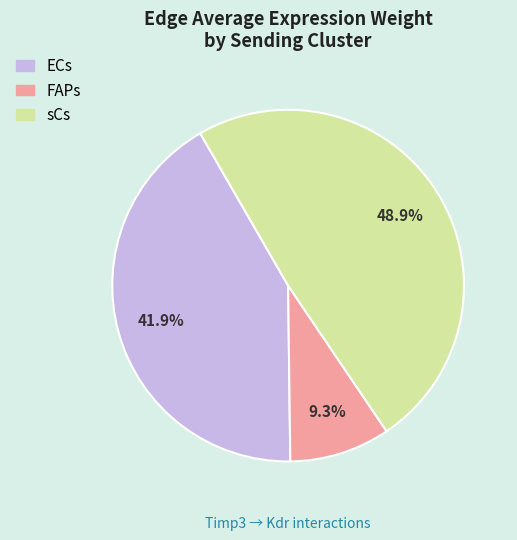

Rank the categories by value from lowest to highest.

FAPs, ECs, sCs